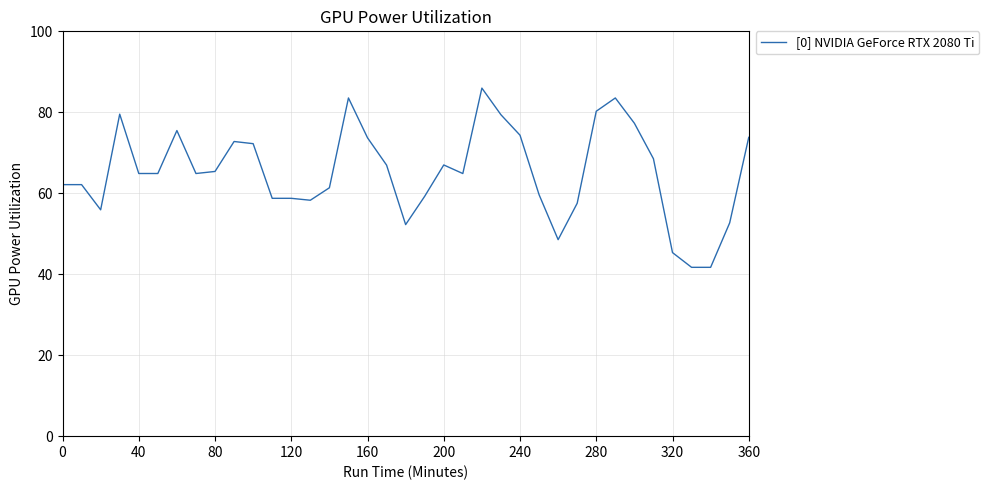

What is the difference between the maximum and minimum values?

44.3